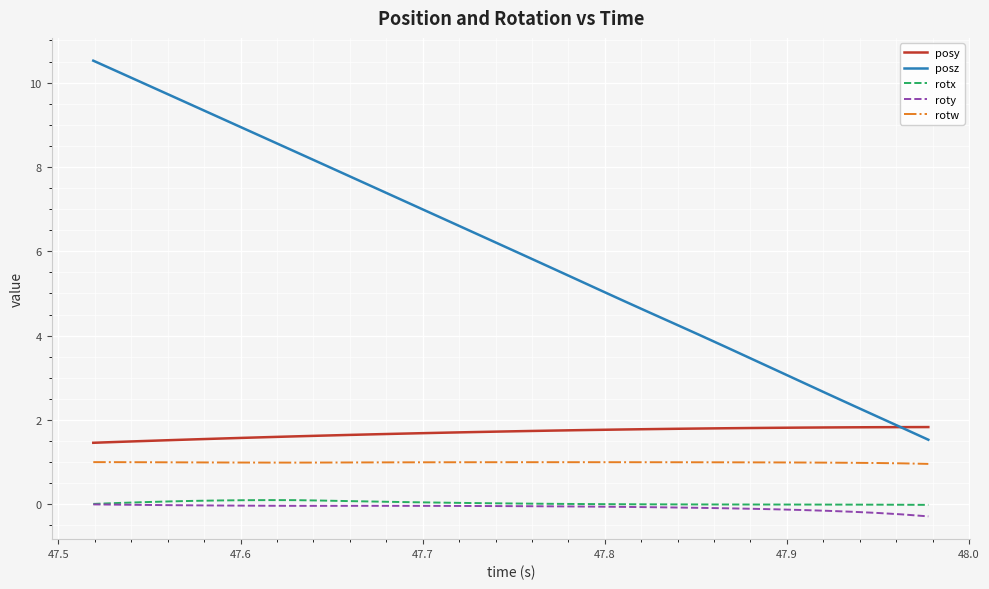

Which series has the widest spread of values?

posz